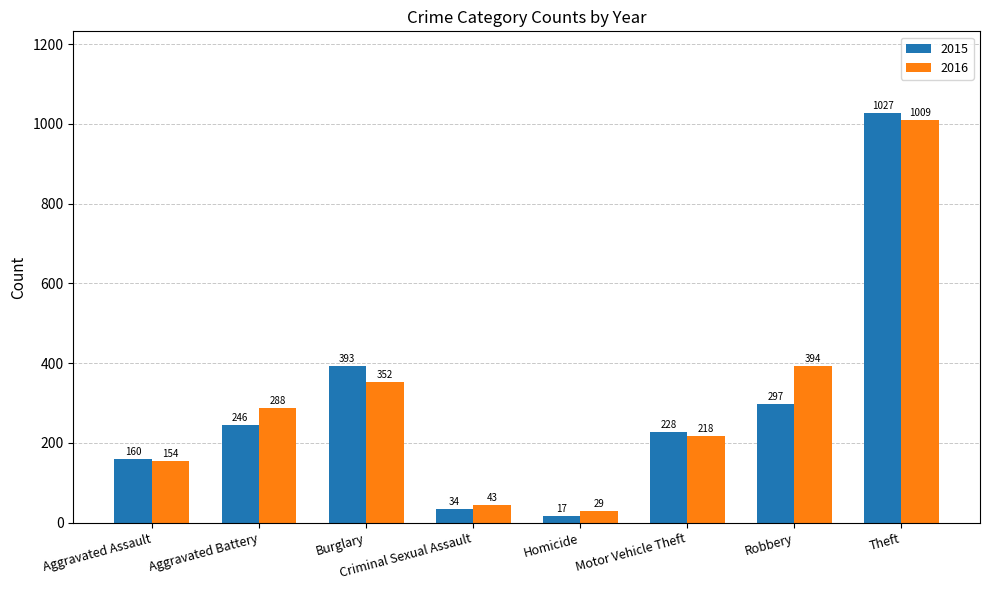

The value of 2016 at Aggravated Assault is 154. True or false?

True